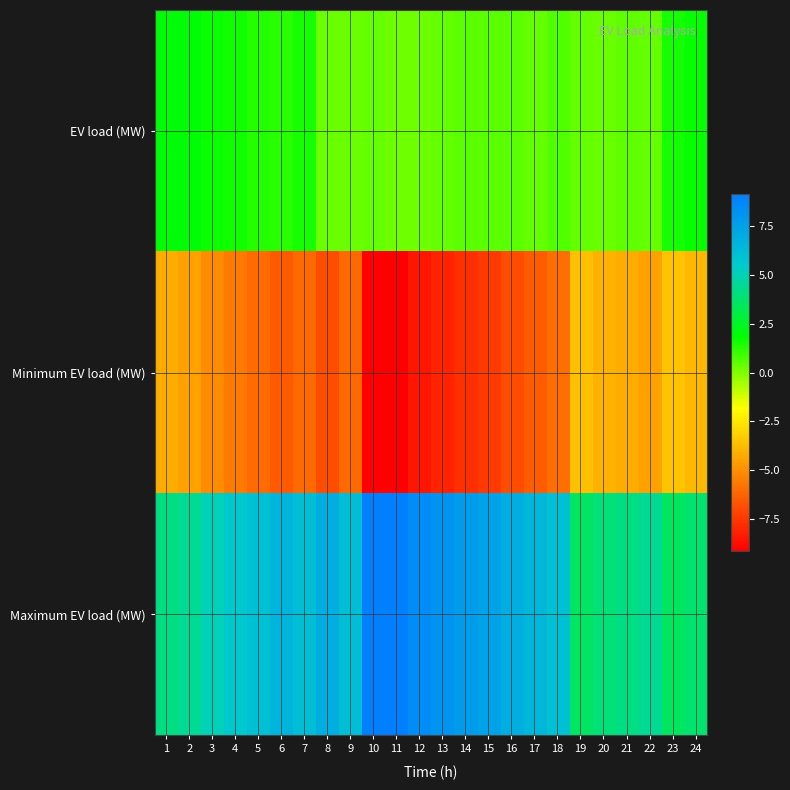

Reading right to left, extract all data points from this chart.

EV load (MW): 24=1.7	23=1.5	22=0.4	21=0.5	20=0.4	19=0.4	18=0.7	17=0.4	16=0.5	15=0.5	14=0.5	13=0.4	12=0.2	11=0.2	10=0.4	9=0.3	8=0.3	7=1.5	6=1.3	5=1.3	4=1.6	3=1.7	2=2.0	1=2.0
Minimum EV load (MW): 24=-3.8	23=-3.6	22=-4.4	21=-4.2	20=-4.0	19=-3.6	18=-6.0	17=-6.5	16=-6.9	15=-7.5	14=-7.7	13=-8.1	12=-8.5	11=-9.1	10=-9.1	9=-6.1	8=-6.9	7=-6.1	6=-6.5	5=-6.1	4=-5.6	3=-5.1	2=-4.5	1=-4.2
Maximum EV load (MW): 24=3.8	23=3.6	22=4.4	21=4.2	20=4.0	19=3.6	18=6.0	17=6.5	16=6.9	15=7.5	14=7.7	13=8.1	12=8.5	11=9.1	10=9.1	9=6.1	8=6.9	7=6.1	6=6.5	5=6.1	4=5.6	3=5.1	2=4.5	1=4.2